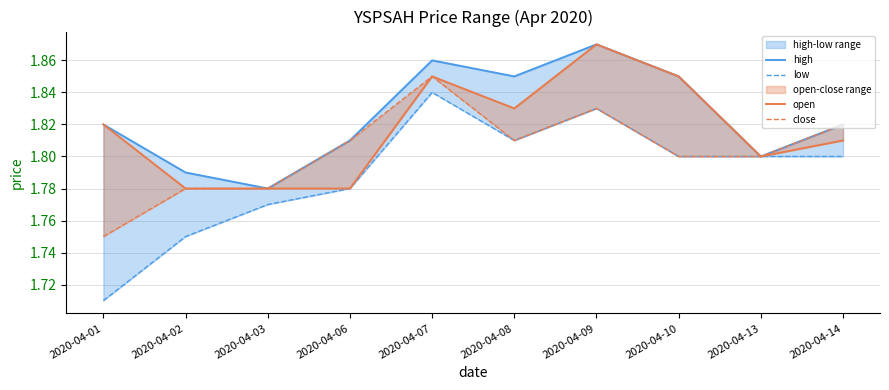

What are all the series names shown in the legend?

high, low, open, close